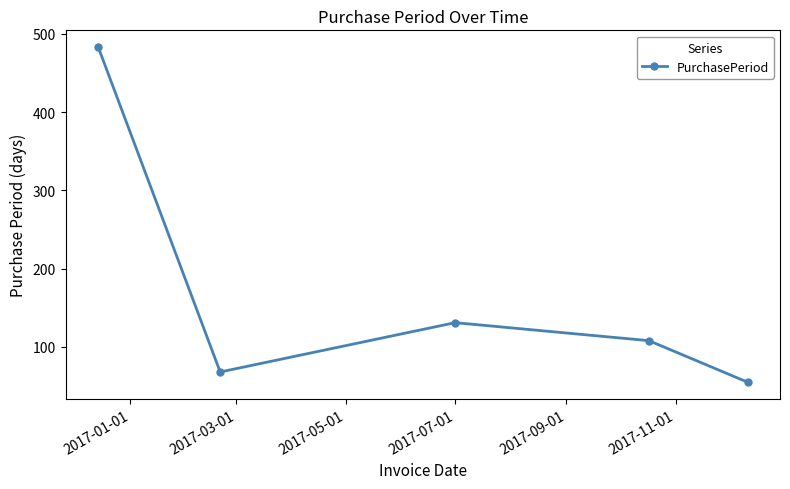

What is the average value?

169